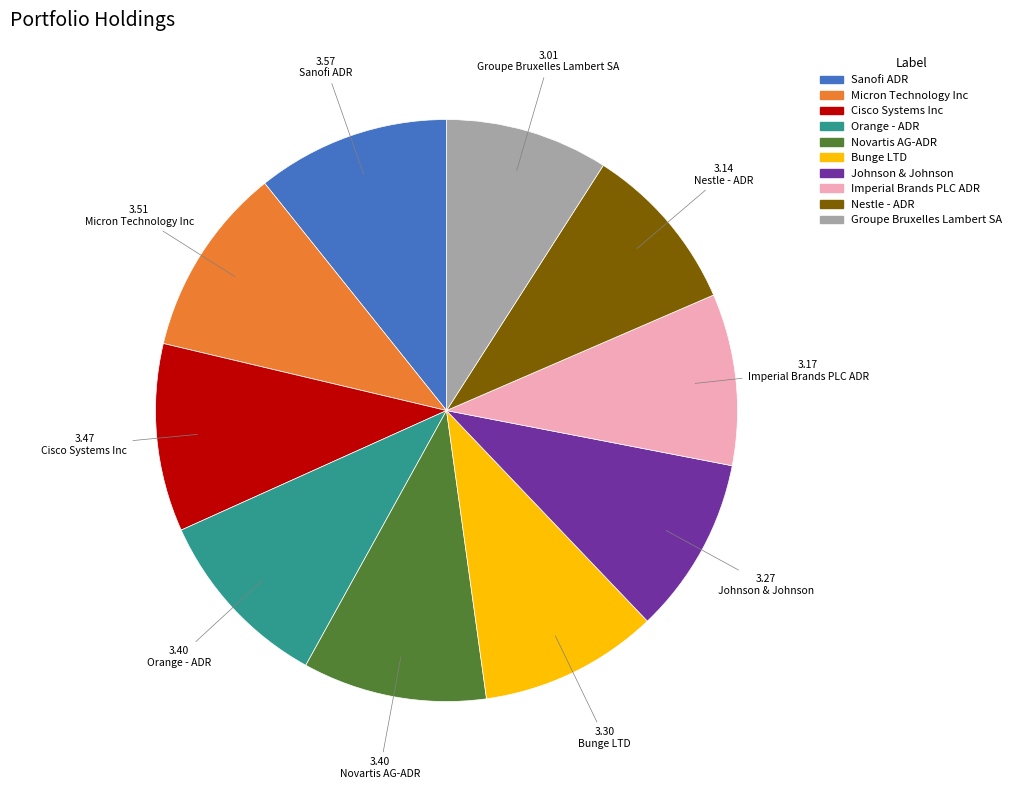

Is it true that Micron Technology Inc is 25% of the pie?

False